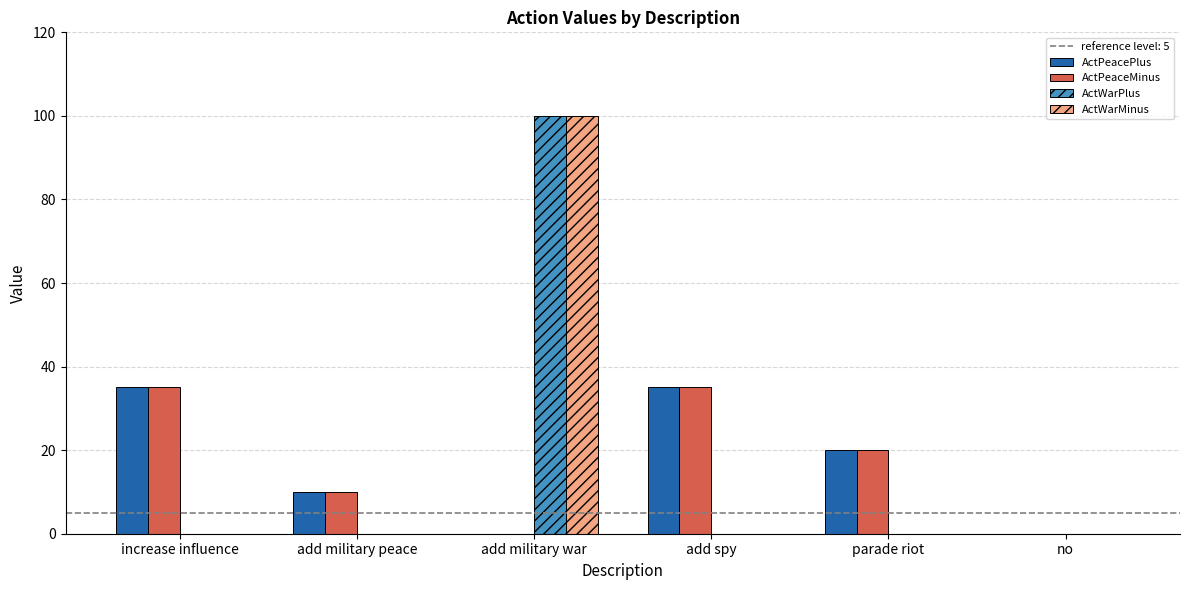

The value of ActWarMinus at parade riot is 52. True or false?

False